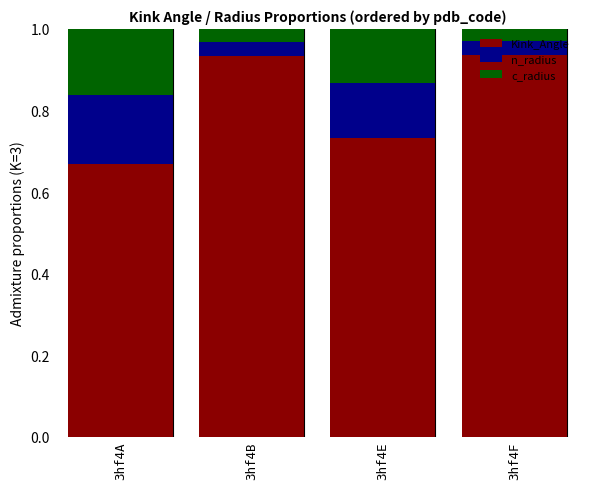

What is the sum of the Kink_Angle values at 3hf4B and 3hf4A?

1.6